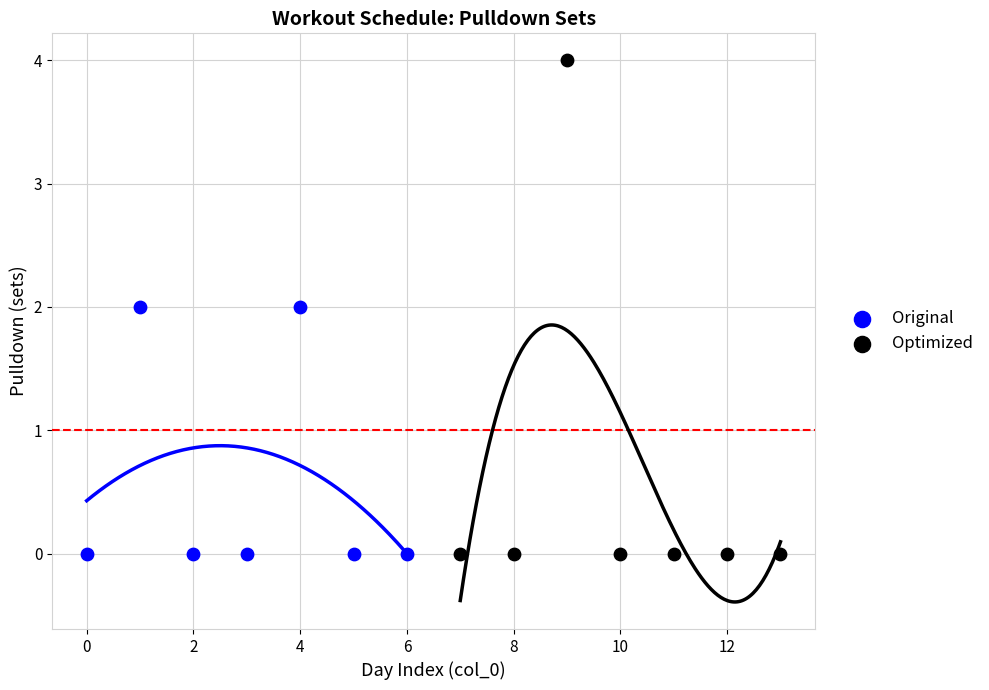

Which series has the largest Y range (max minus min)?

Optimized